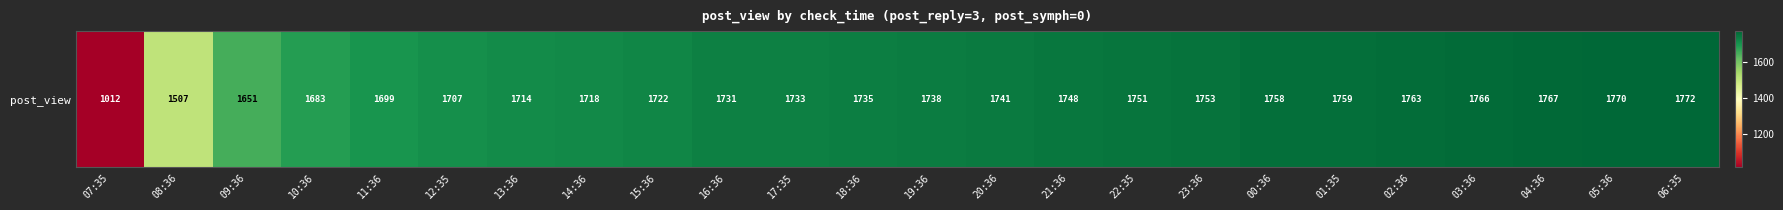

What is the average value?

1696